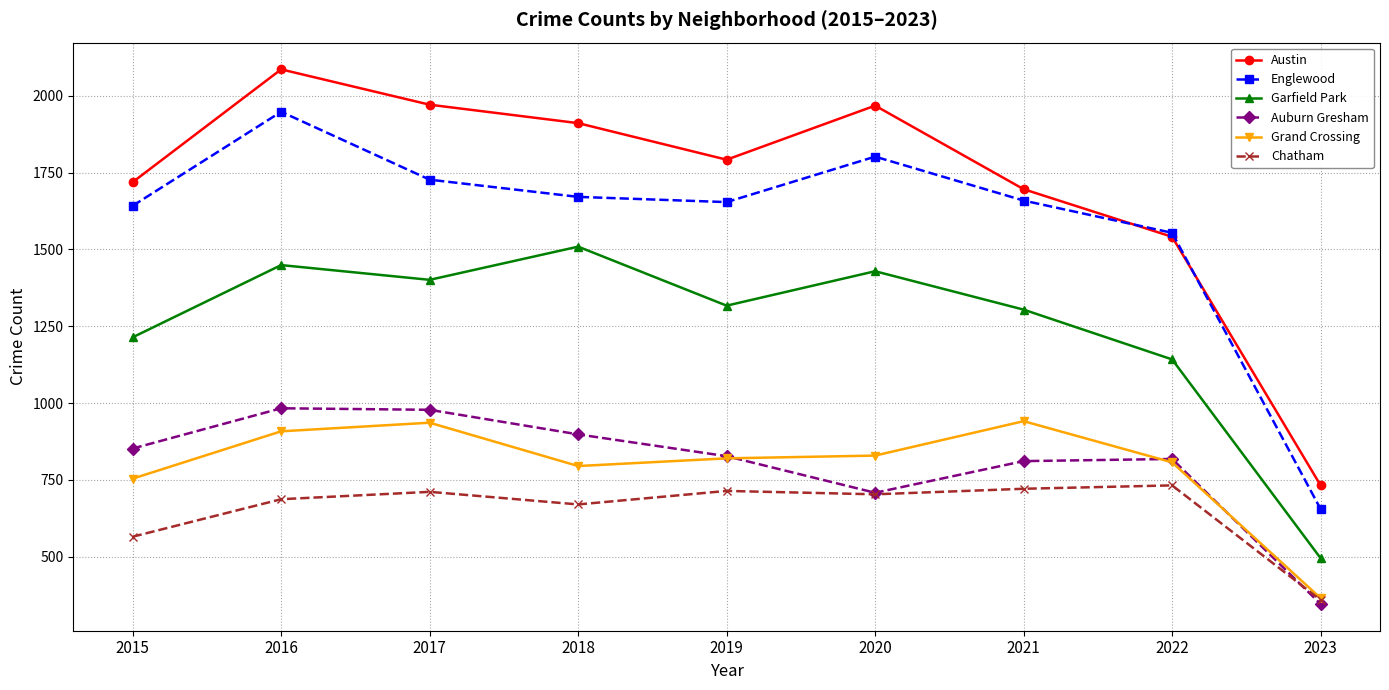

True or false: Garfield Park has a value of 1317 at 2019.

True